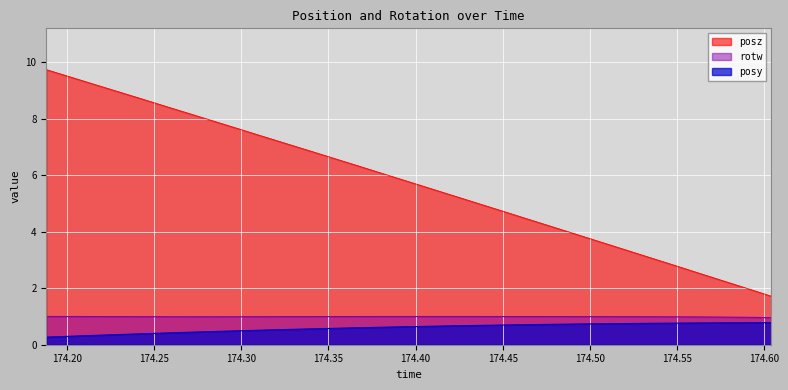

What is the label of the 5th point from the right?

174.549